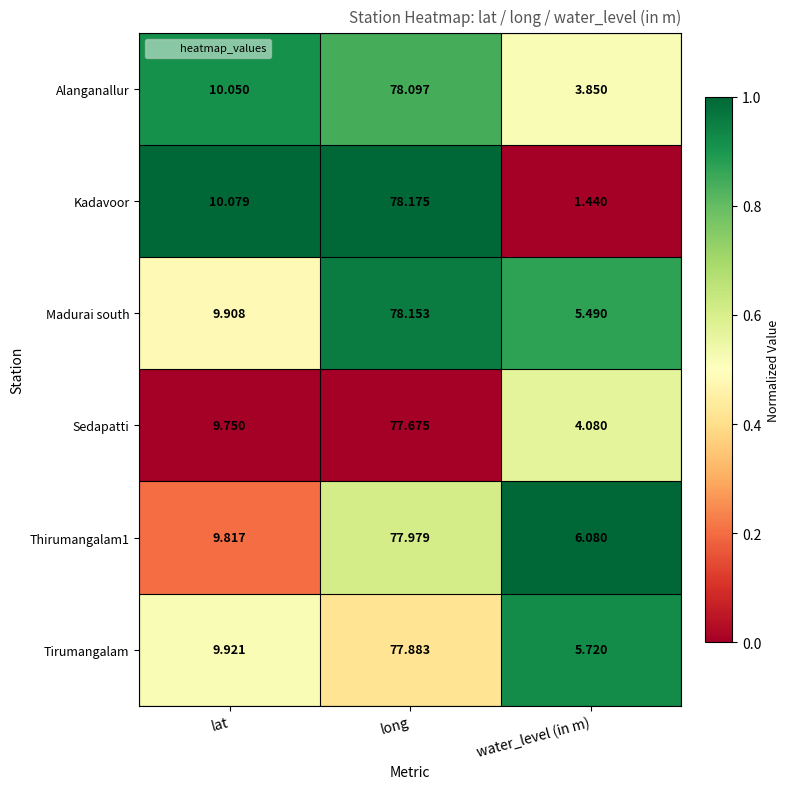

Which label corresponds to the largest value in the chart?

long